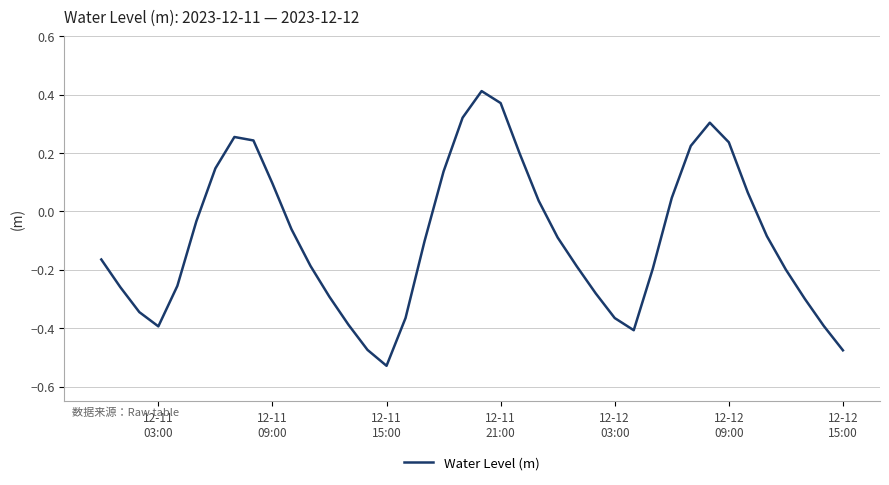

What is the difference between the maximum and minimum values?

0.9